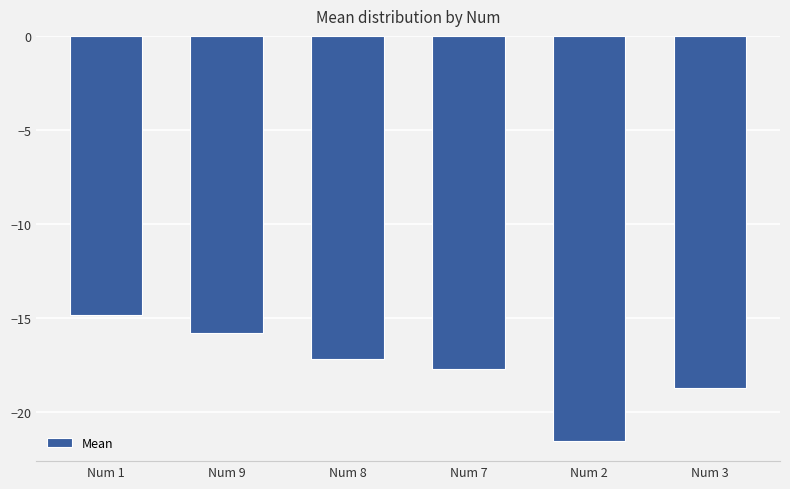

What is the sum of the values at Num 2 and Num 7?

-39.2